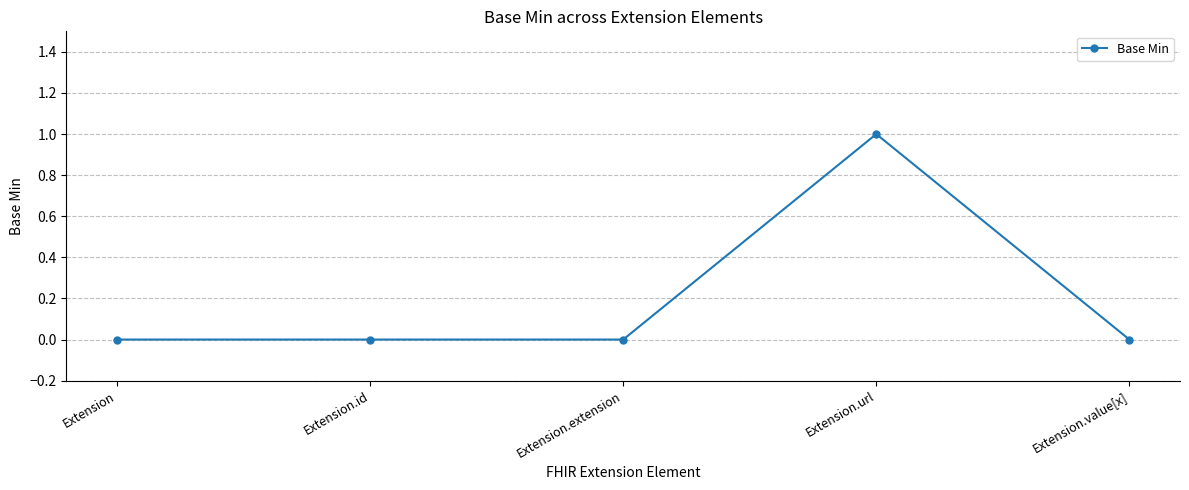

Which category has the highest value across all series?

Extension.url